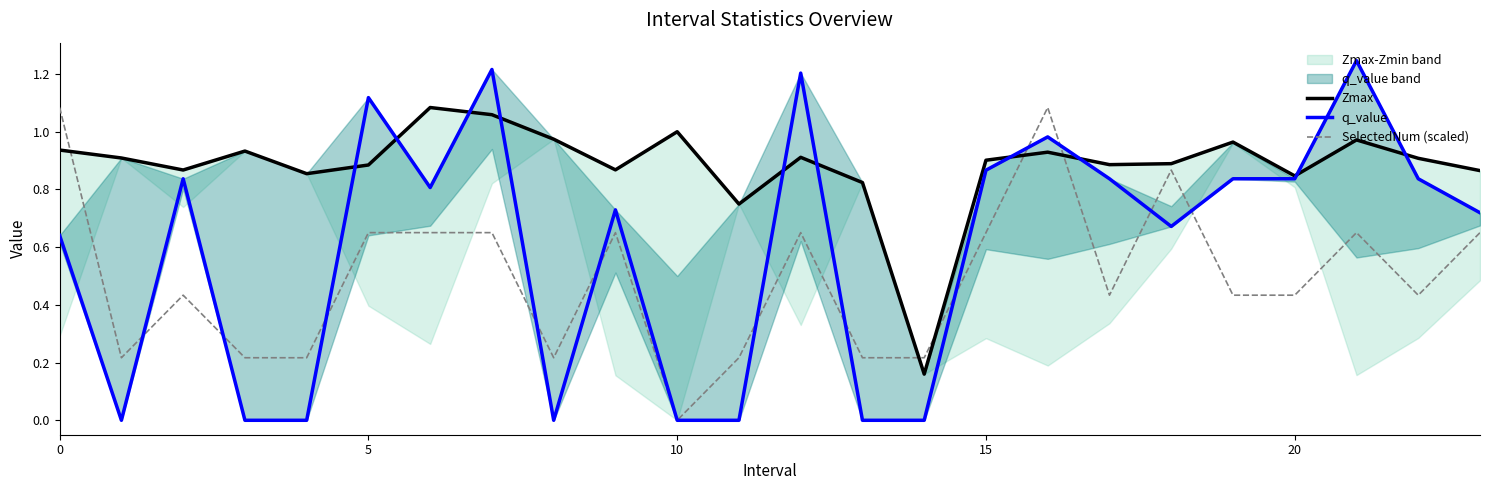

What is the value of the q_value point at the 10th from the left?

0.7